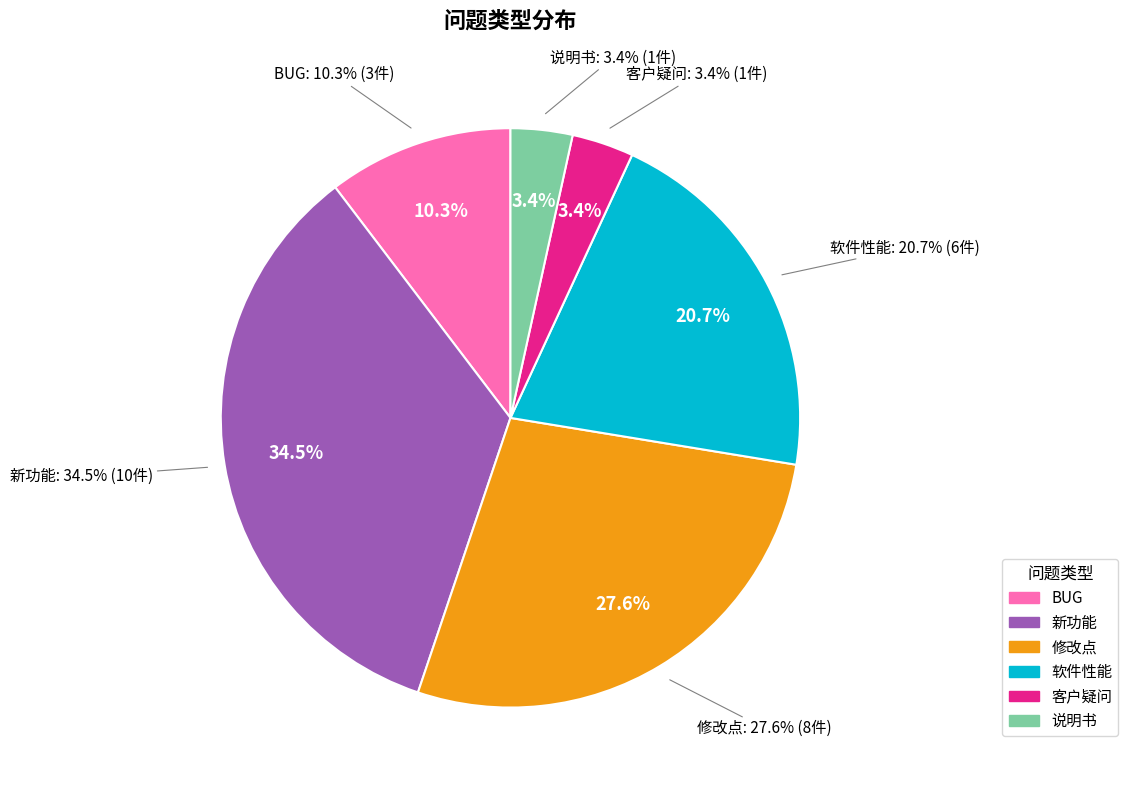

What is the ratio of the value at BUG to the value at 客户疑问?

3.0